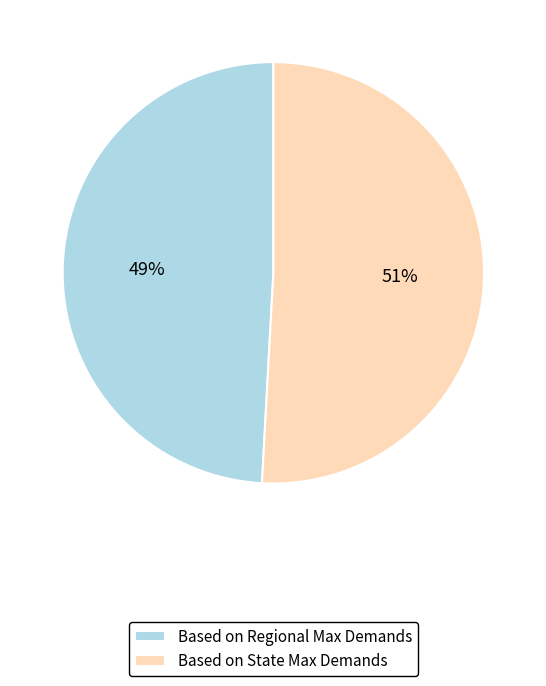

How many slices are in this pie chart?

2